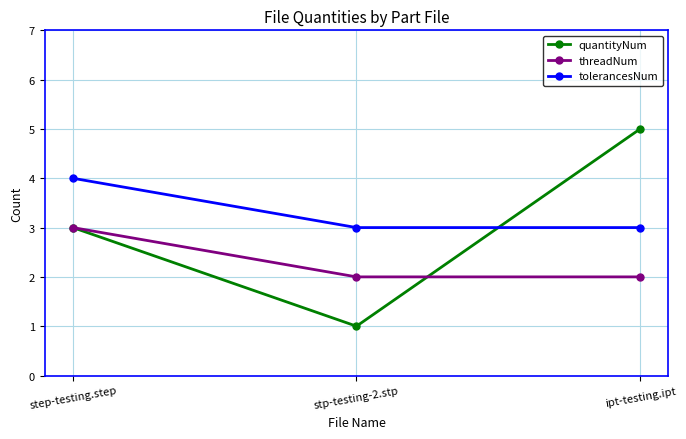

What is the difference between the highest and lowest values at step-testing.step?

1